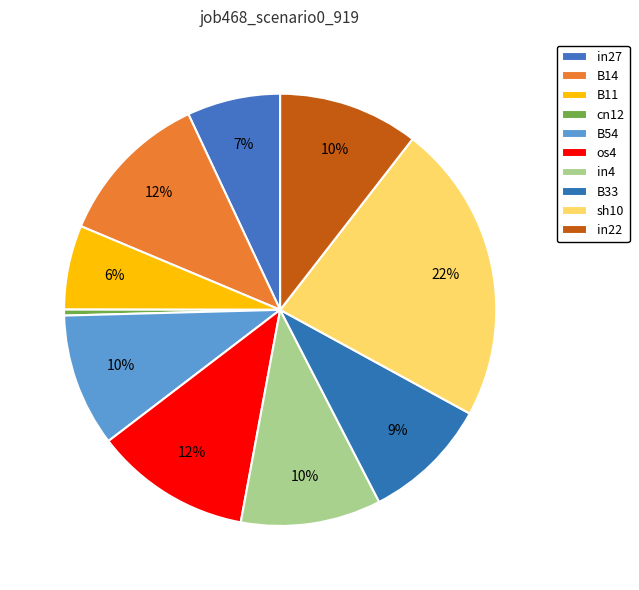

Count the number of slices in the pie.

10